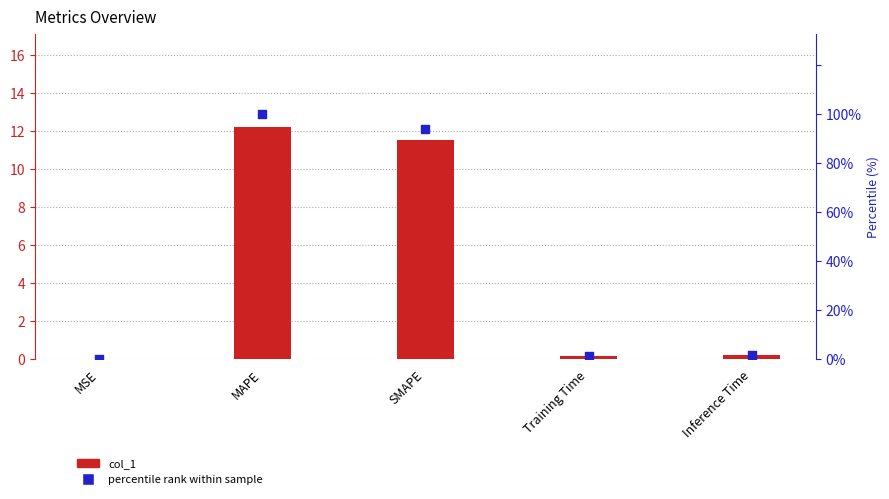

What is the total value across all series at MAPE?

112.2